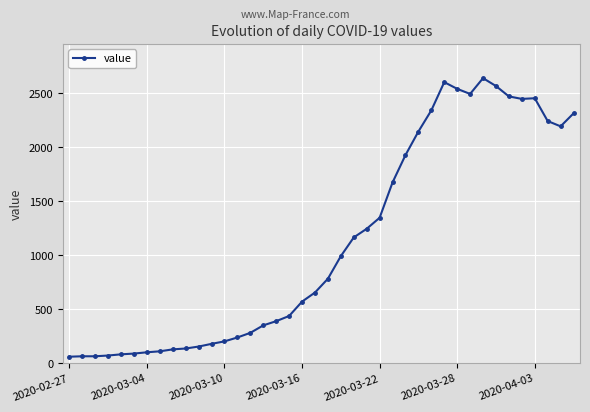

What is the sum of all values?

44956